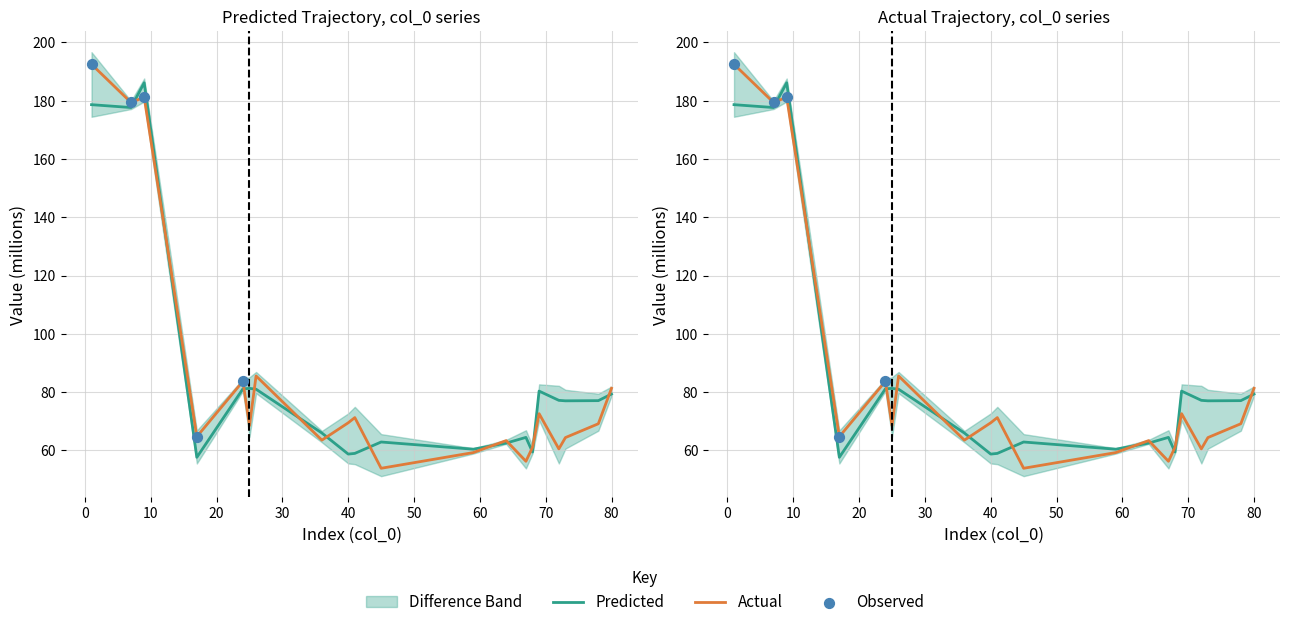

Which series has the largest total across all categories?

Predicted